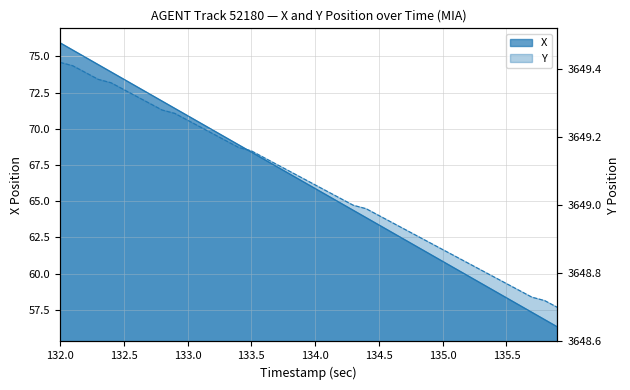

Count the number of categories in the chart.

40